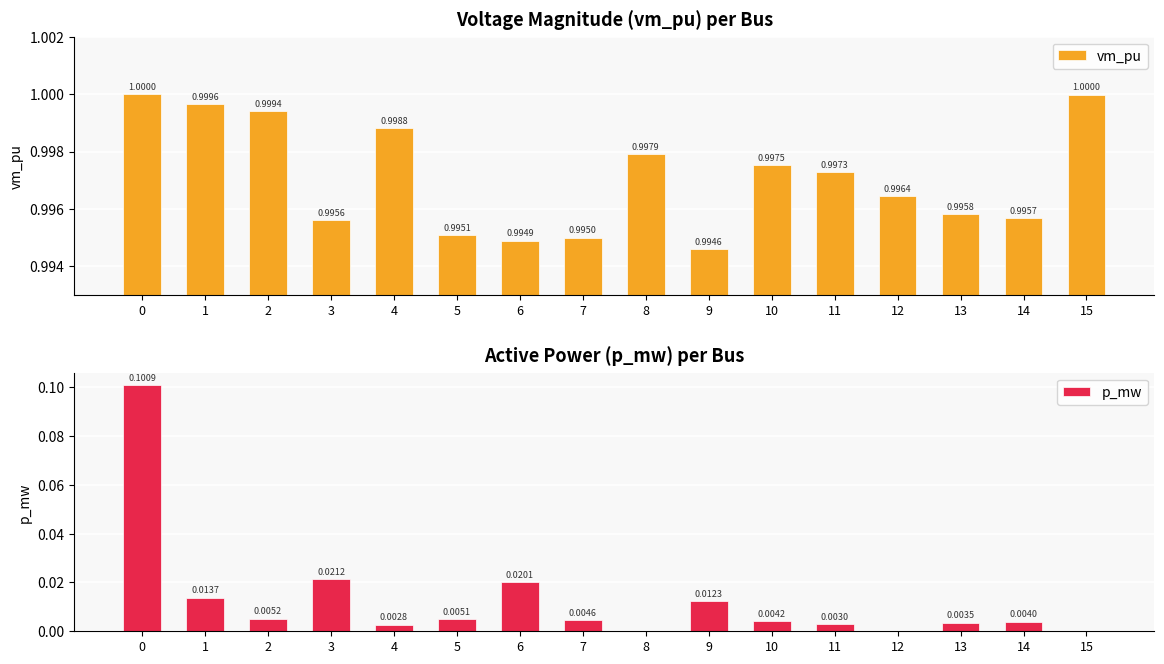

Does the chart contain any negative values?

No